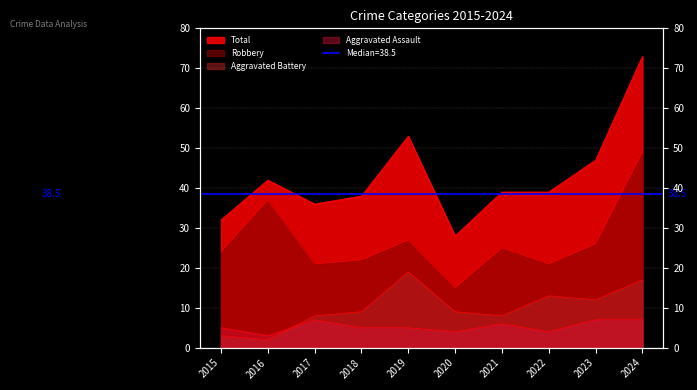

What is the total value across all series at 2019?

104